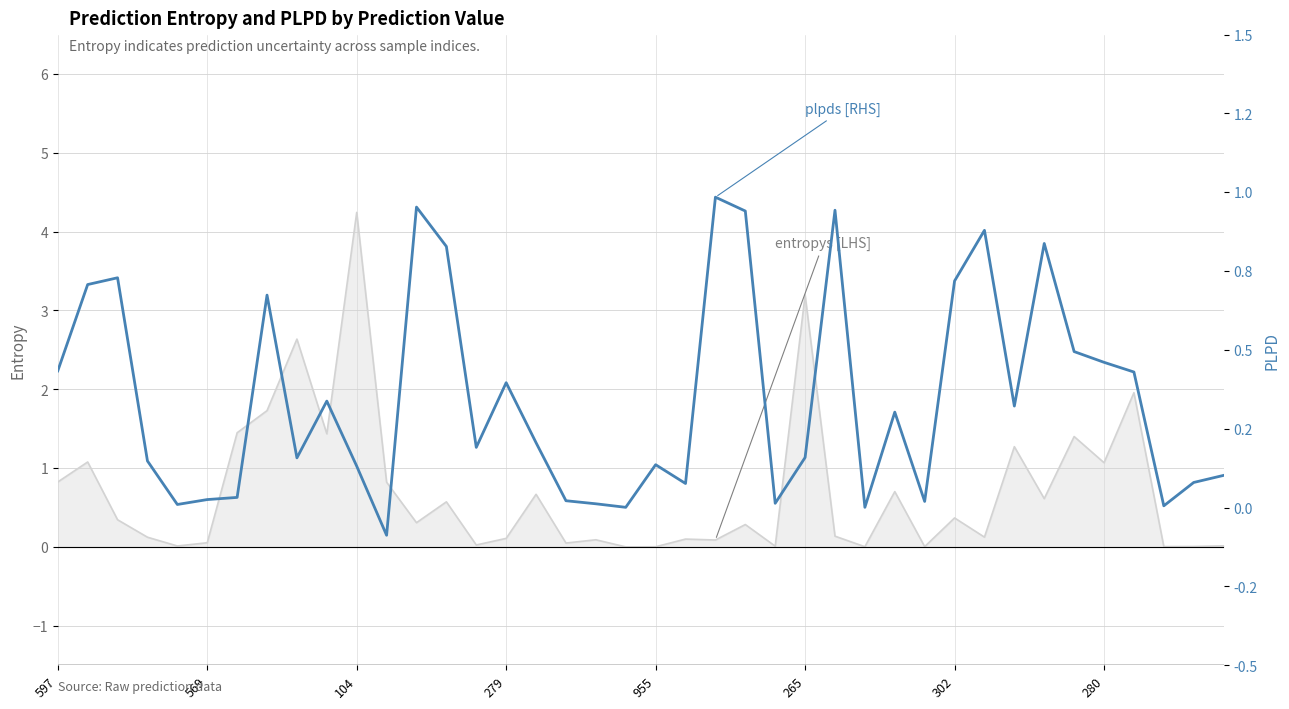

At 280, list the series in order from largest to smallest.

entropys [LHS], plpds [RHS]